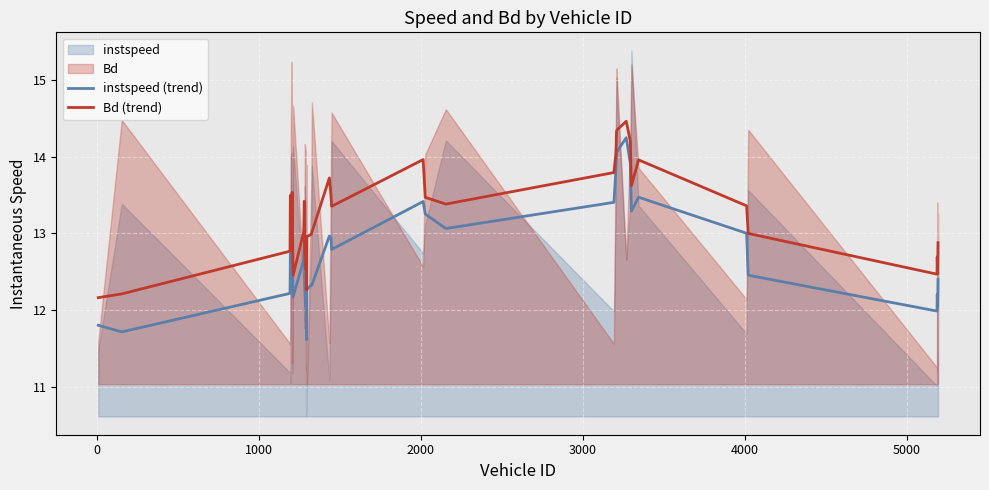

What is the maximum value for instspeed (trend)?

14.2